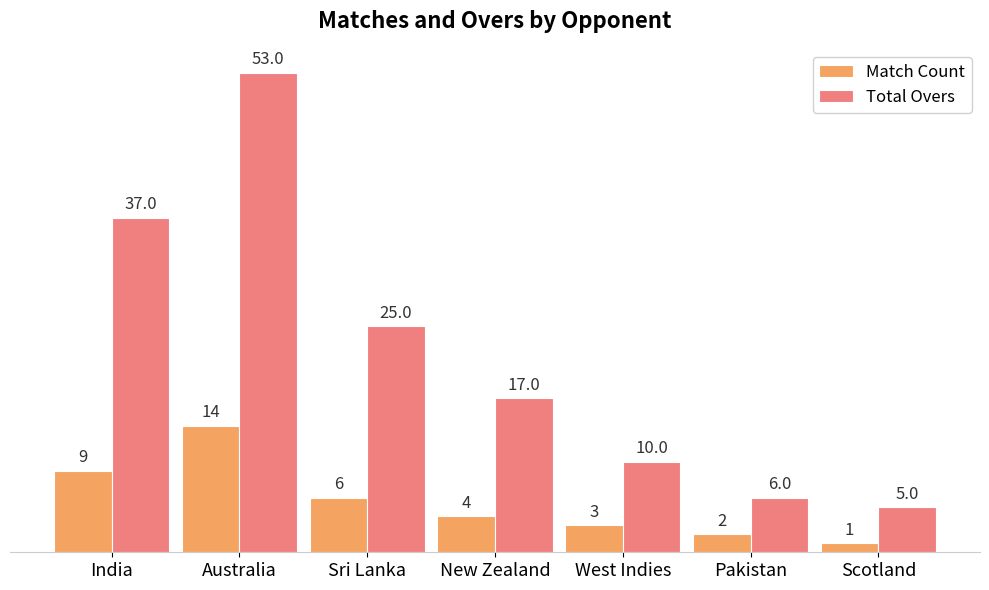

How many groups of bars are there?

7